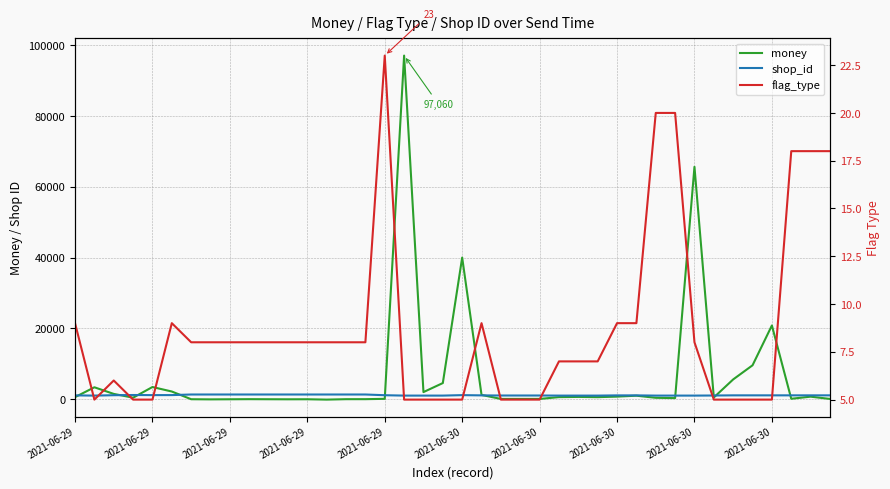

Reading left to right, transcribe all the data shown in this chart.

money: 570.0	3357.0	1487.0	420.0	3432.0	2160.0	-18.7	-61.2	-32.1	-2.0	-21.9	-39.5	-28.0	-125.9	-6.8	-2.0	91.0	97060.0	2000.0	4550.0	40000.0	1200.0	68.1	68.1	68.1	577.3	637.4	569.9	720.0	980.0	385.6	297.3	65636.9	479.0	5580.0	9570.0	20820.0	110.7	705.2	64.9
shop_id: 1070.0	1008.0	1116.0	1173.0	1144.0	1149.0	1318.0	1318.0	1318.0	1318.0	1318.0	1318.0	1318.0	1318.0	1318.0	1318.0	1115.0	1008.0	1008.0	1008.0	1141.0	1070.0	1034.0	1034.0	1034.0	1008.0	1008.0	1008.0	1070.0	1070.0	1008.0	1008.0	1008.0	1034.0	1079.0	1079.0	1079.0	1079.0	1079.0	1079.0
flag_type: 9.0	5.0	6.0	5.0	5.0	9.0	8.0	8.0	8.0	8.0	8.0	8.0	8.0	8.0	8.0	8.0	23.0	5.0	5.0	5.0	5.0	9.0	5.0	5.0	5.0	7.0	7.0	7.0	9.0	9.0	20.0	20.0	8.0	5.0	5.0	5.0	5.0	18.0	18.0	18.0